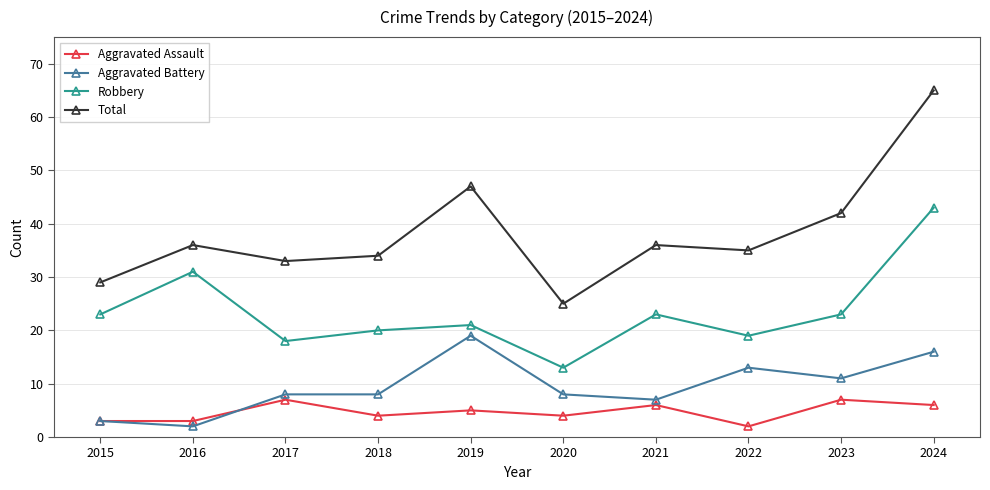

What is the spread (max minus min) of values at 2020?

21